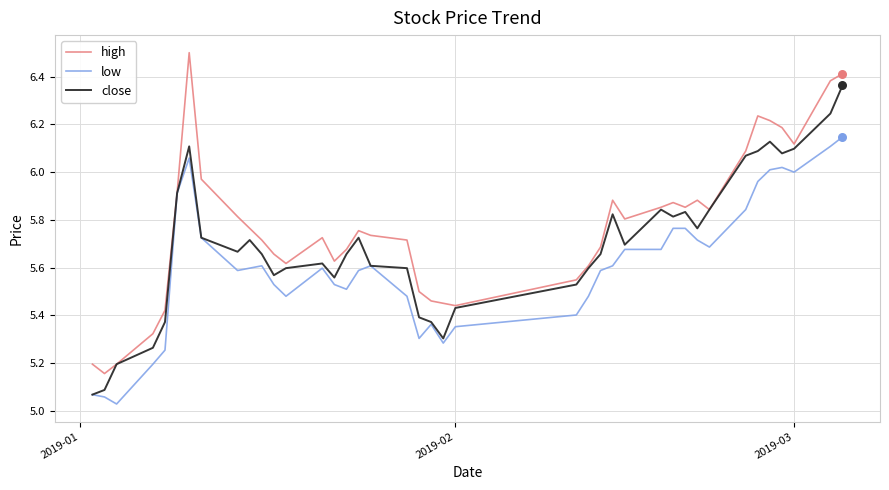

Rank the series by their maximum value, from lowest to highest.

low, close, high